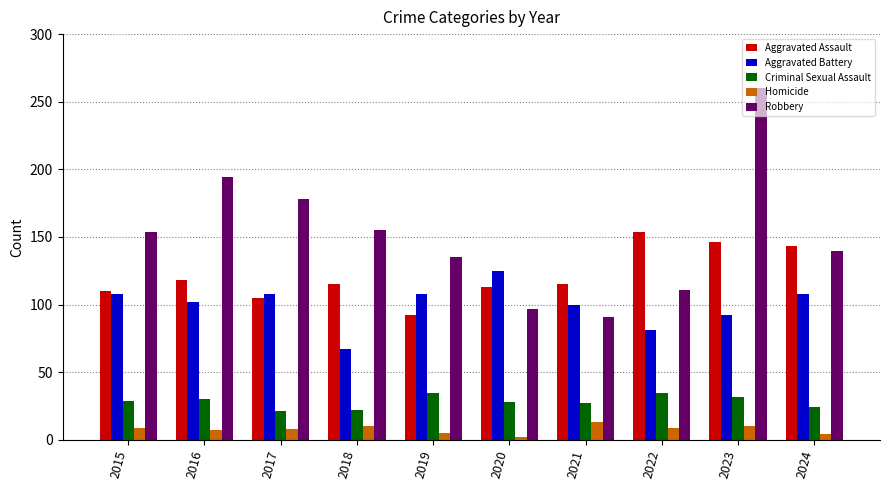

At which label is Robbery closest to 175?

2017